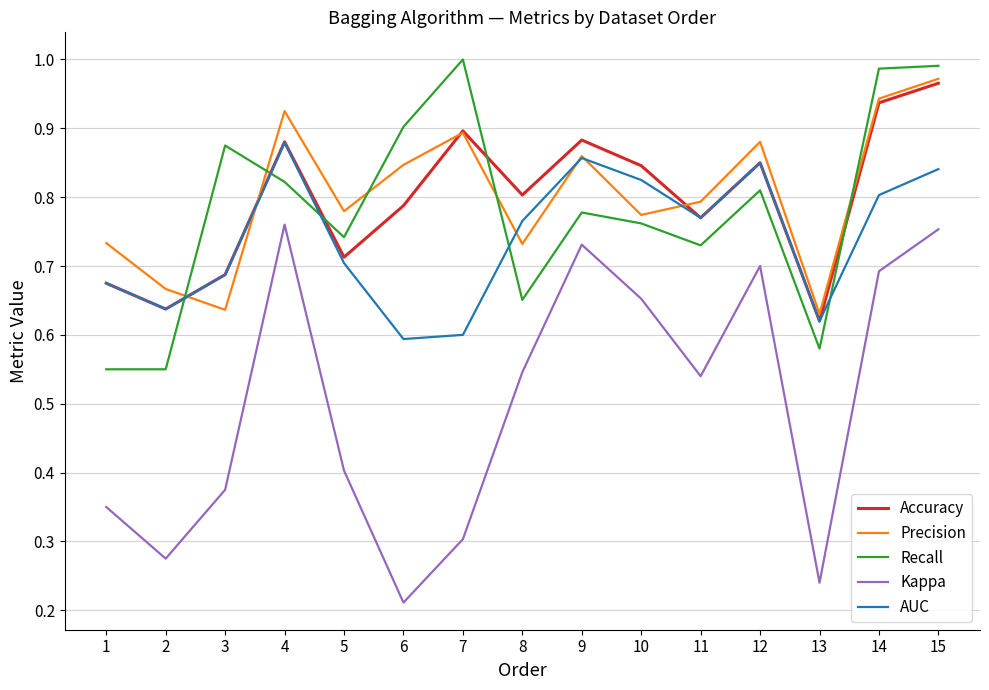

Does the chart display data point markers on the line(s)?

No